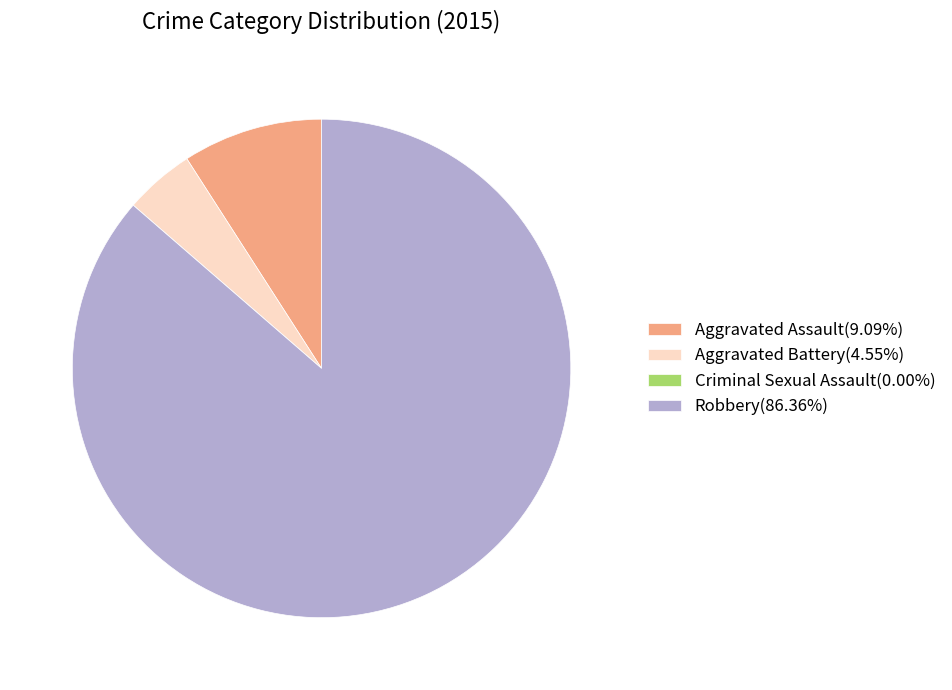

What is the ratio of the value at Aggravated Assault(9.09%) to the value at Aggravated Battery(4.55%)?

2.0